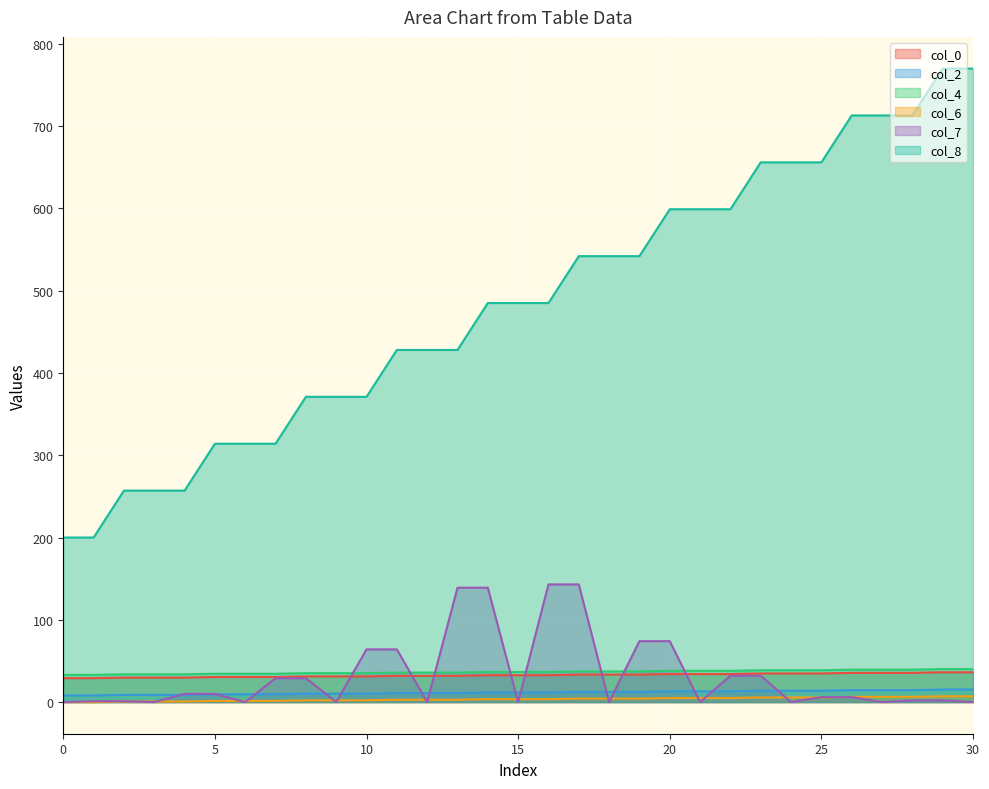

At which category is the sum across all series the highest?

29